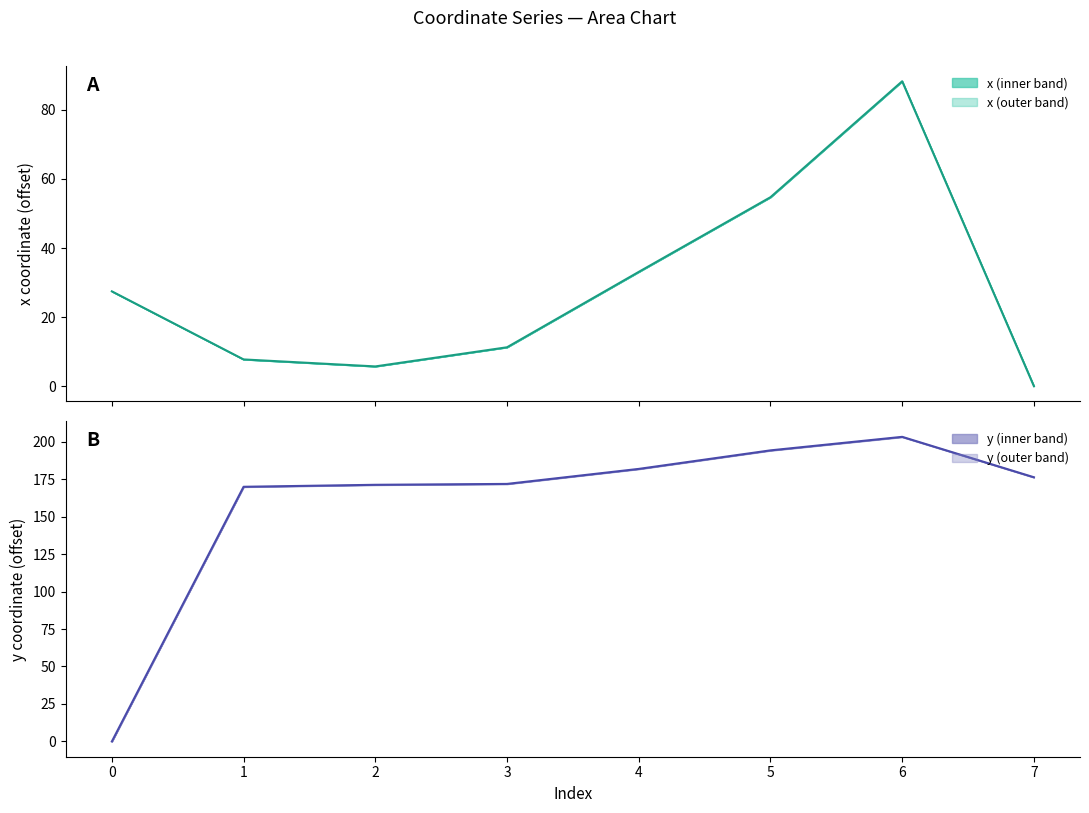

Reading right to left, extract all data points from this chart.

x: 0.0	88.3	54.7	33.1	11.3	5.7	7.7	27.5
y: 176.2	203.1	194.1	181.8	171.8	171.2	169.8	0.0